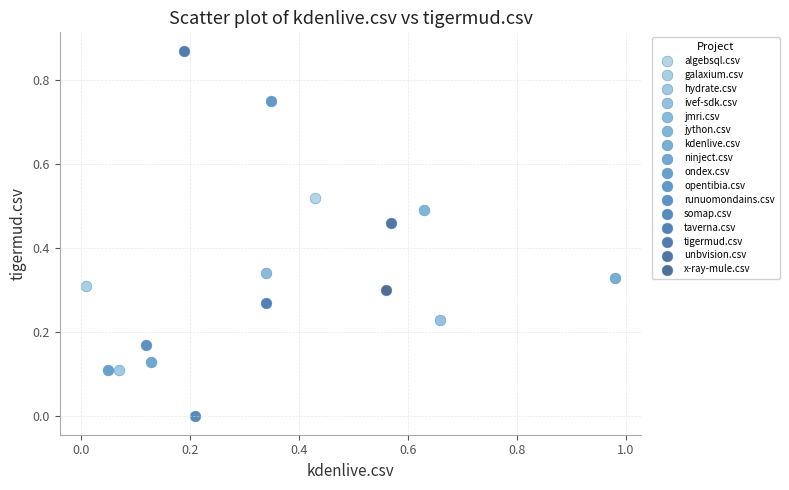

What are all the series names shown in the legend?

algebsql.csv, galaxium.csv, hydrate.csv, ivef-sdk.csv, jmri.csv, jython.csv, kdenlive.csv, ninject.csv, ondex.csv, opentibia.csv, runuomondains.csv, somap.csv, taverna.csv, tigermud.csv, unbvision.csv, x-ray-mule.csv